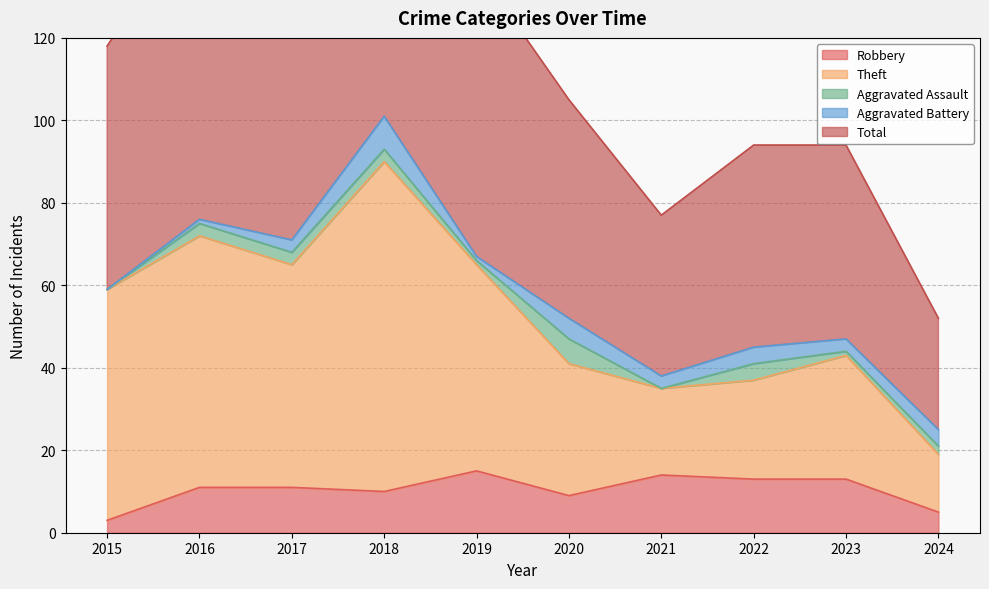

True or false: Robbery has a value of 10 at 2018.

True